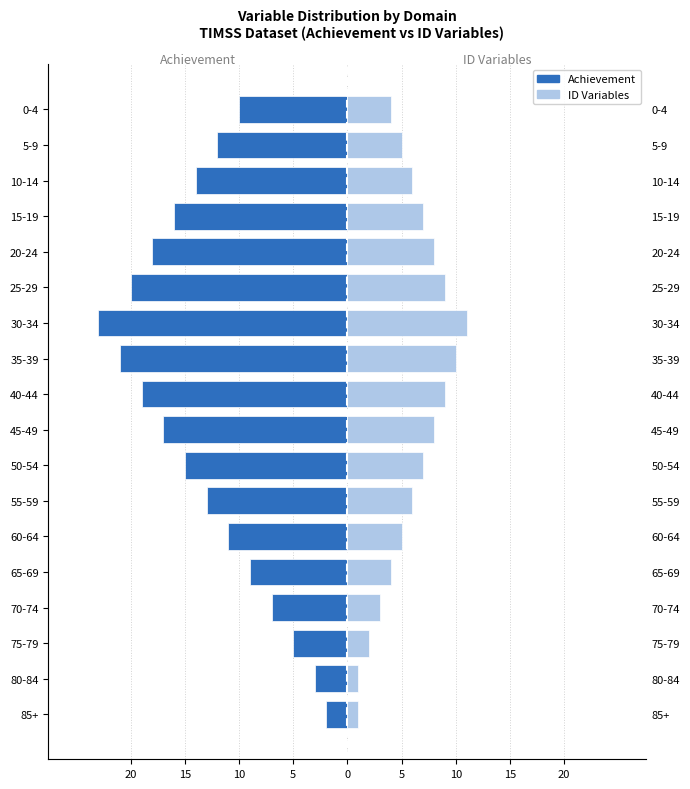

The Achievement series shows -19 at 40-44. True or false?

True